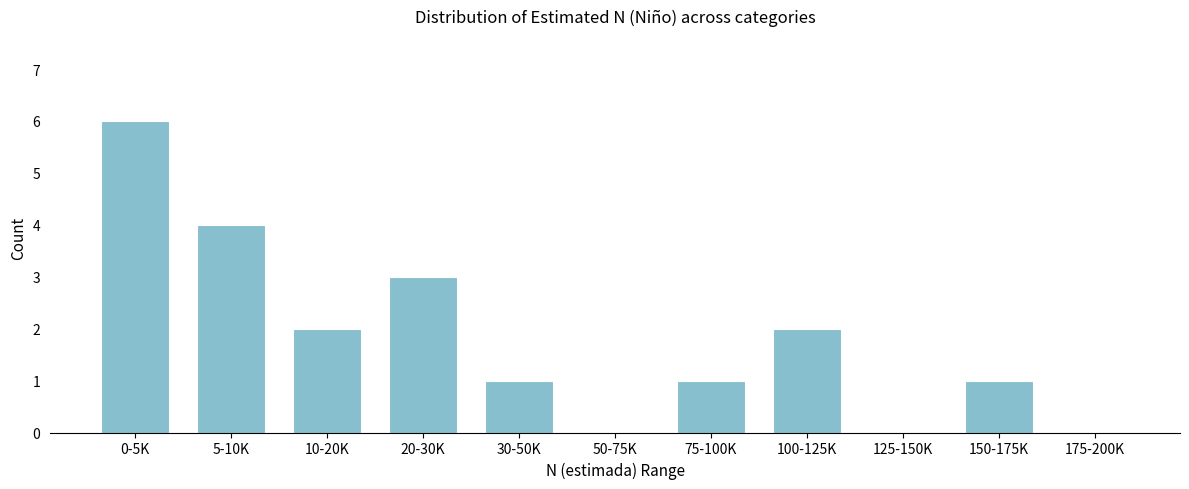

Reading left to right, what are all the values shown in this chart?

0-5K=6	5-10K=4	10-20K=2	20-30K=3	30-50K=1	50-75K=0	75-100K=1	100-125K=2	125-150K=0	150-175K=1	175-200K=0